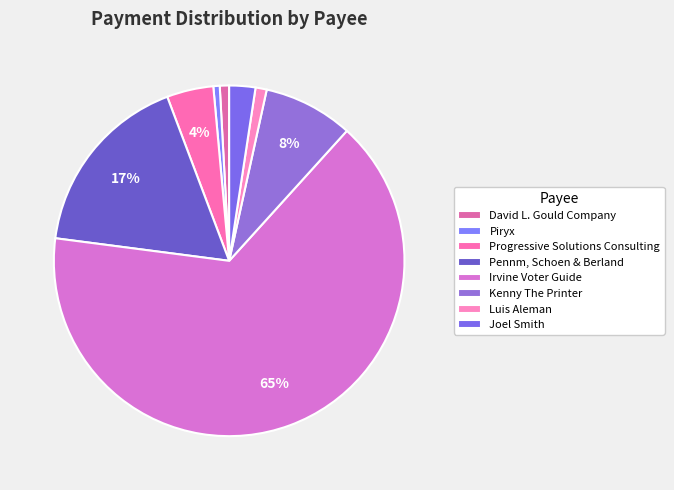

How many segments does this pie chart have?

8